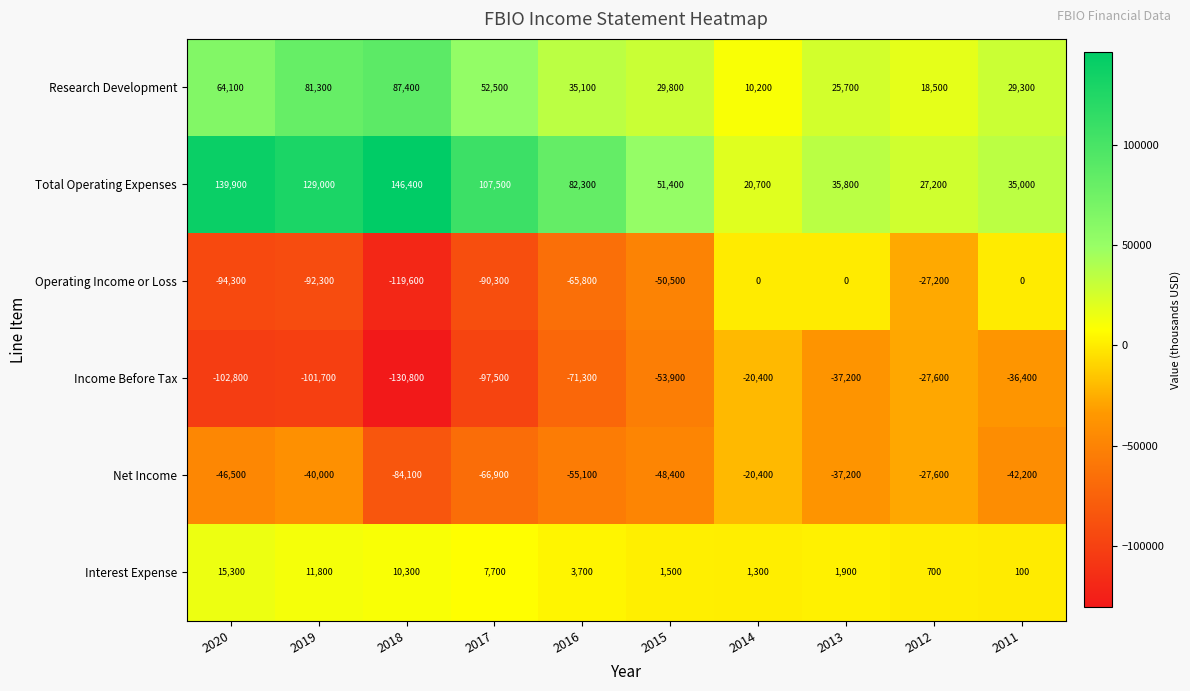

What is the minimum value for Net Income?

-84100